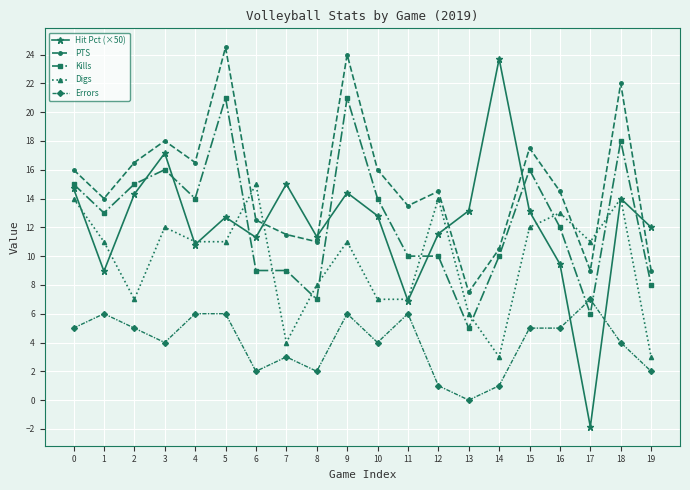

What is the spread (max minus min) of values at 15?

12.5